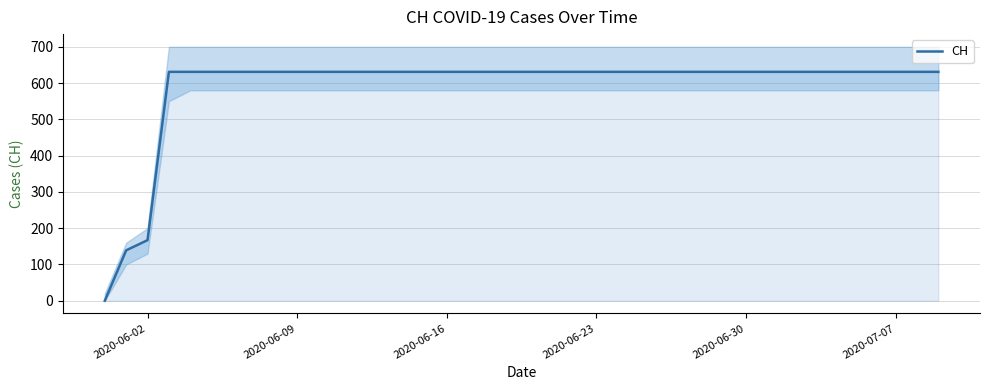

What is the highest value of the CH series?

631